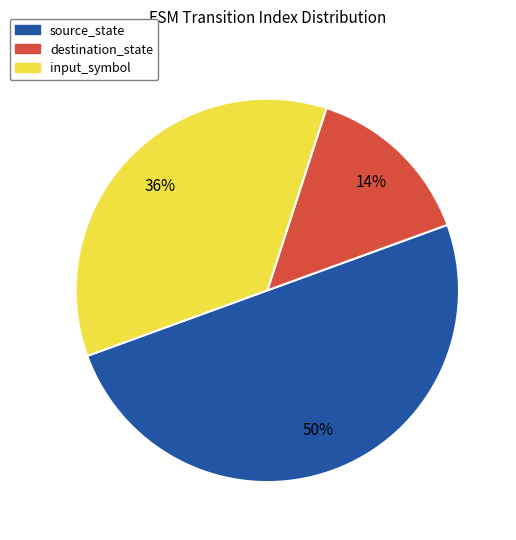

Is the sum of destination_state and source_state greater than half?

Yes